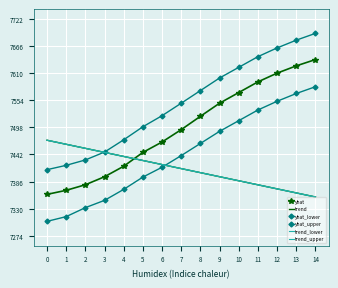

How many intersections are there between yhat_upper and trend?

1